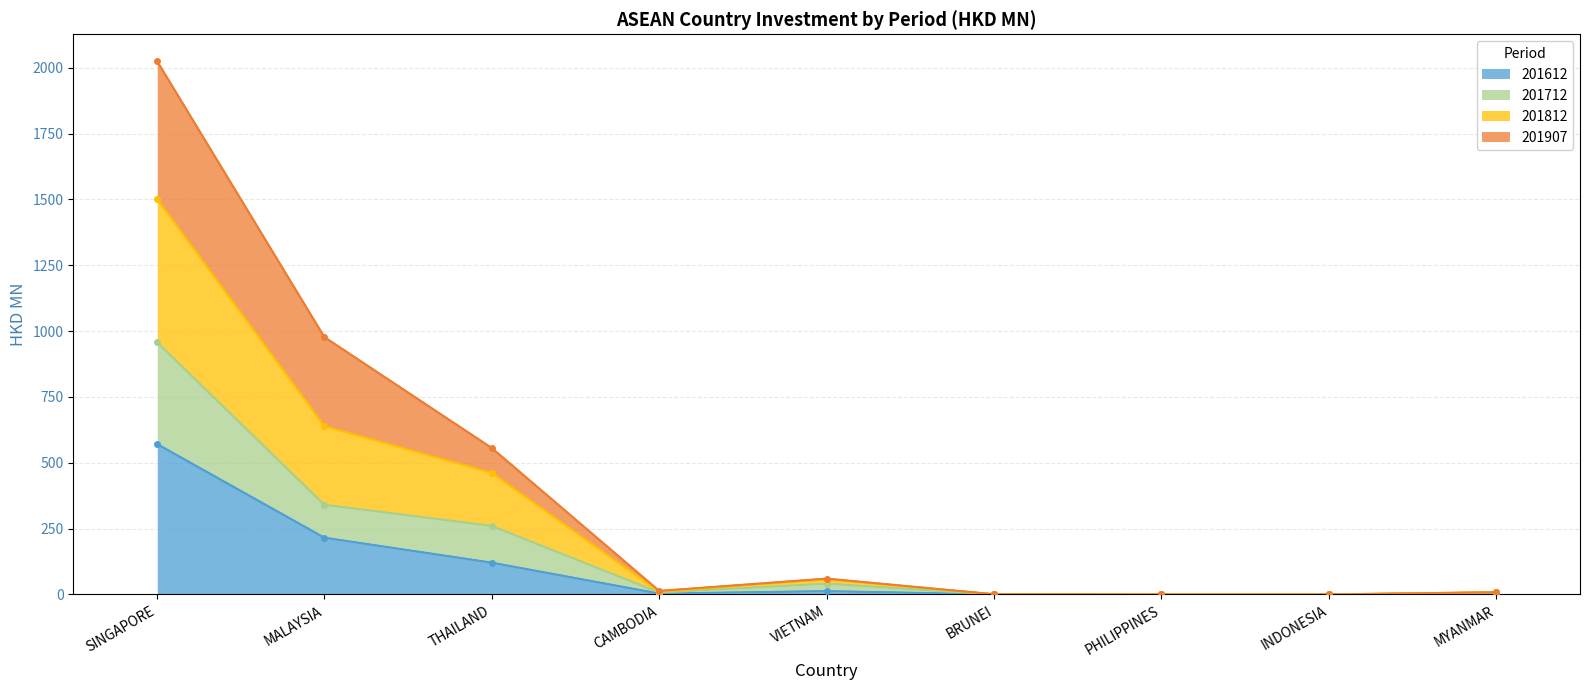

In 201612, how many points are lower than both neighbors (excluding endpoints)?

2